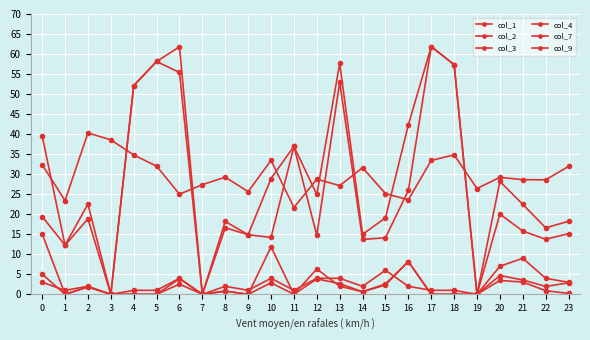

How many lines are shown in the chart?

6